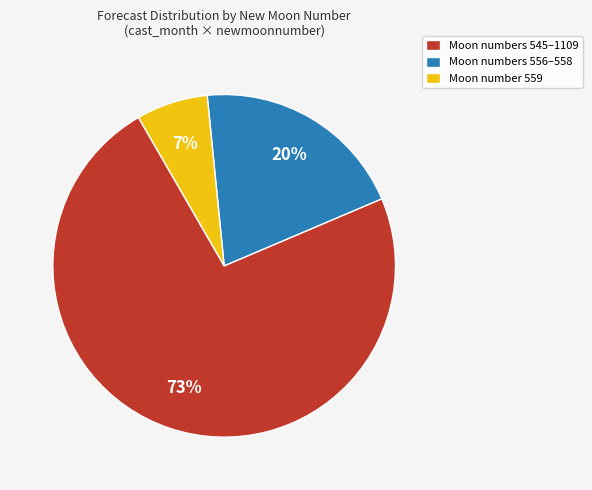

Does any single category account for the majority?

Yes